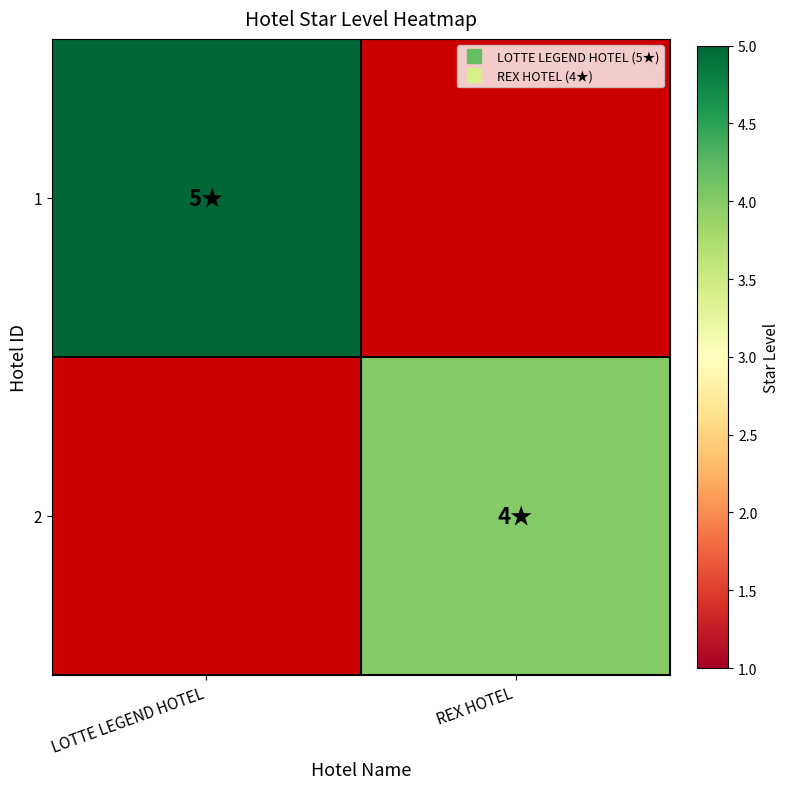

At how many categories does at least one series exceed 1?

2